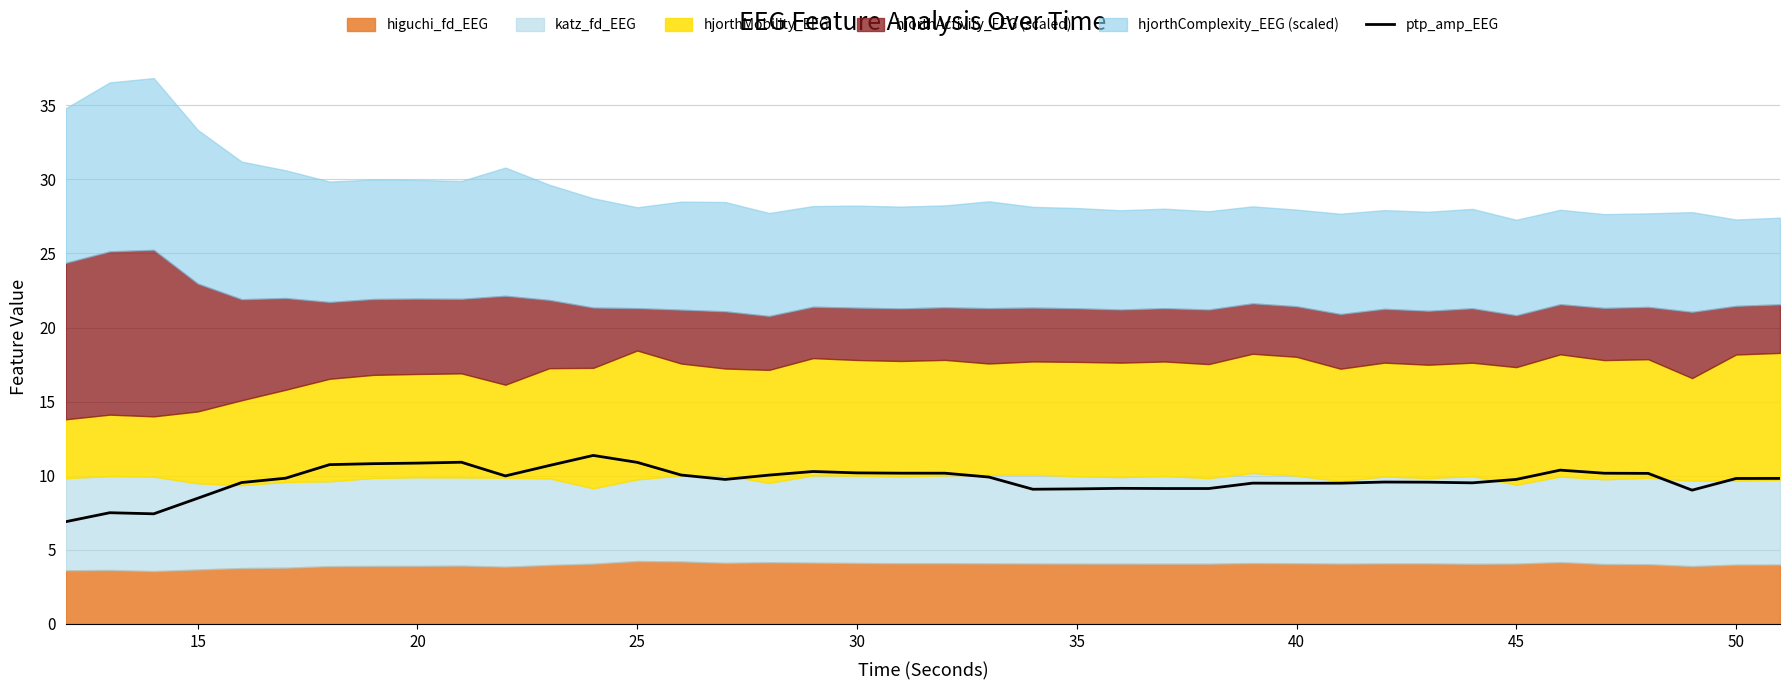

The value of ptp_amp_EEG at 25 is 6.0. True or false?

False